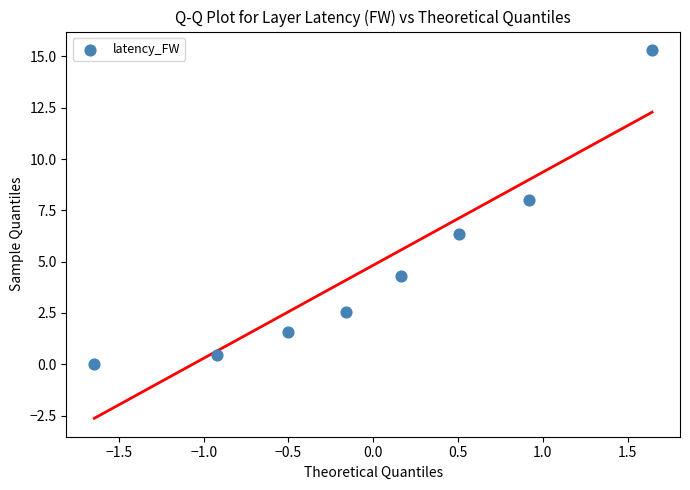

What Y value in the scatter plot is closest to 7?

6.4